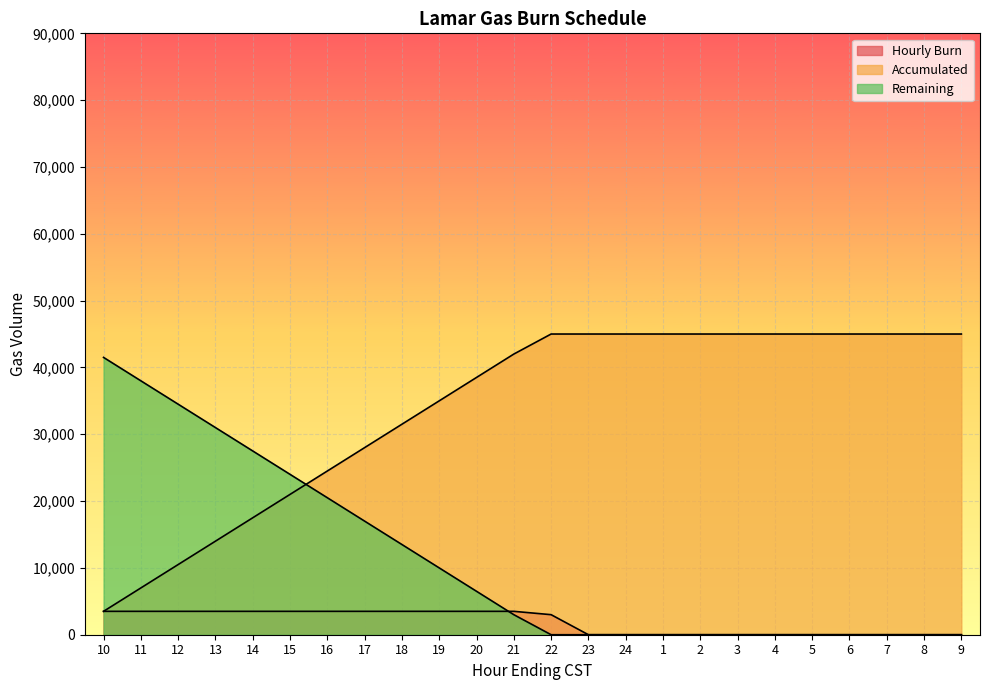

True or false: Accumulated and Remaining intersect in this chart.

True